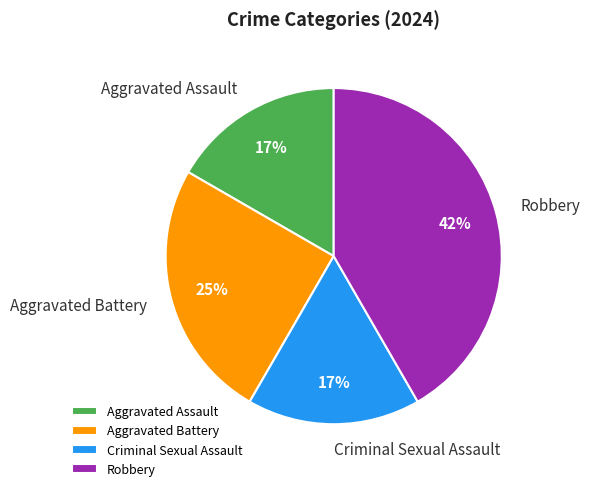

How many slices are in this pie chart?

4